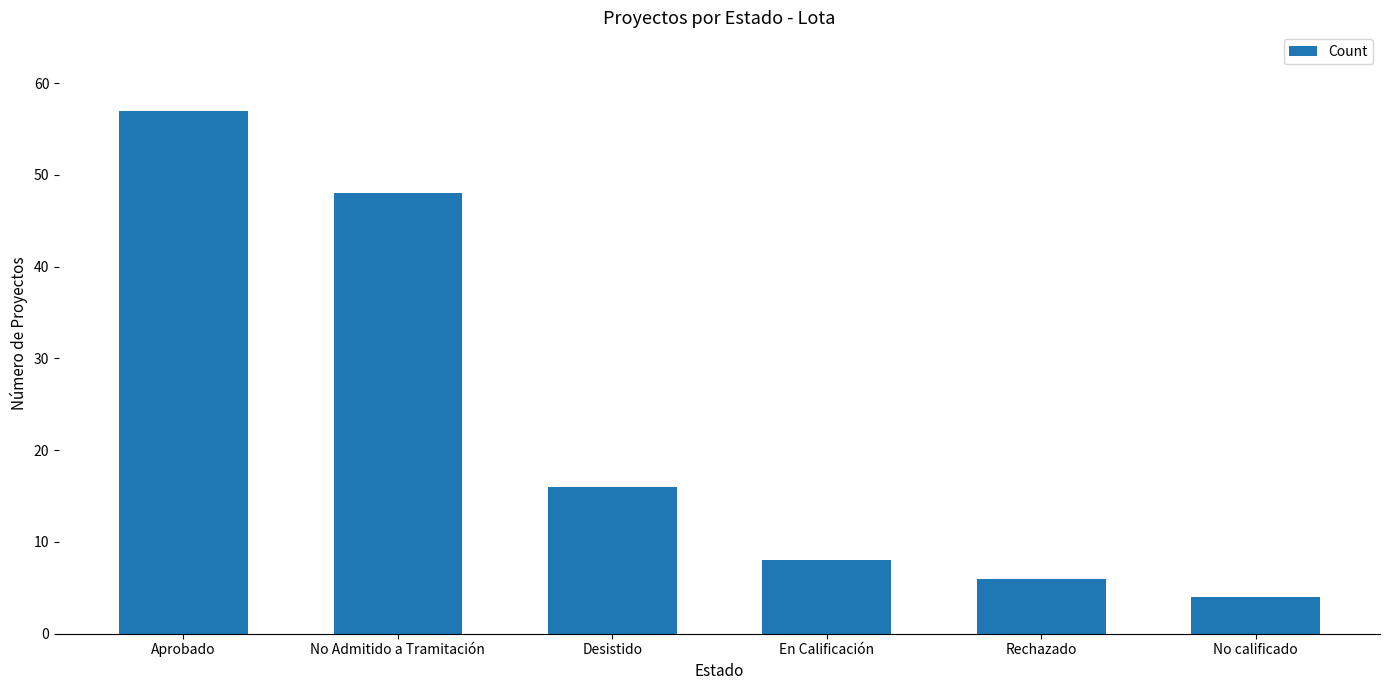

What is the maximum value shown in the chart?

57